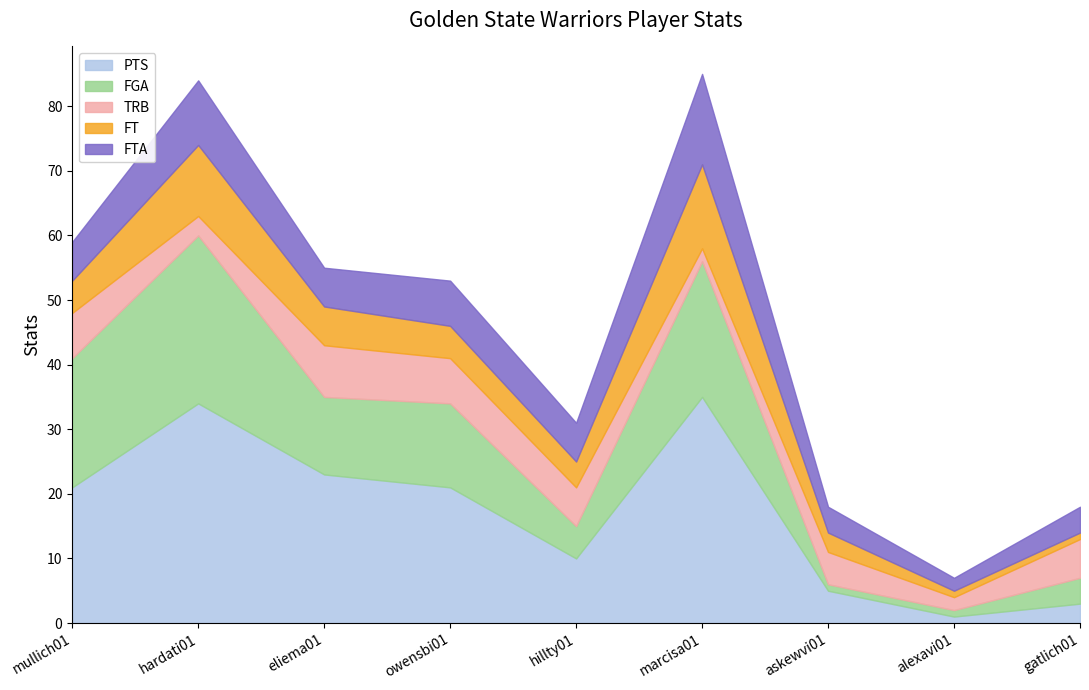

Where is FT nearest to the value 7?

eliema01